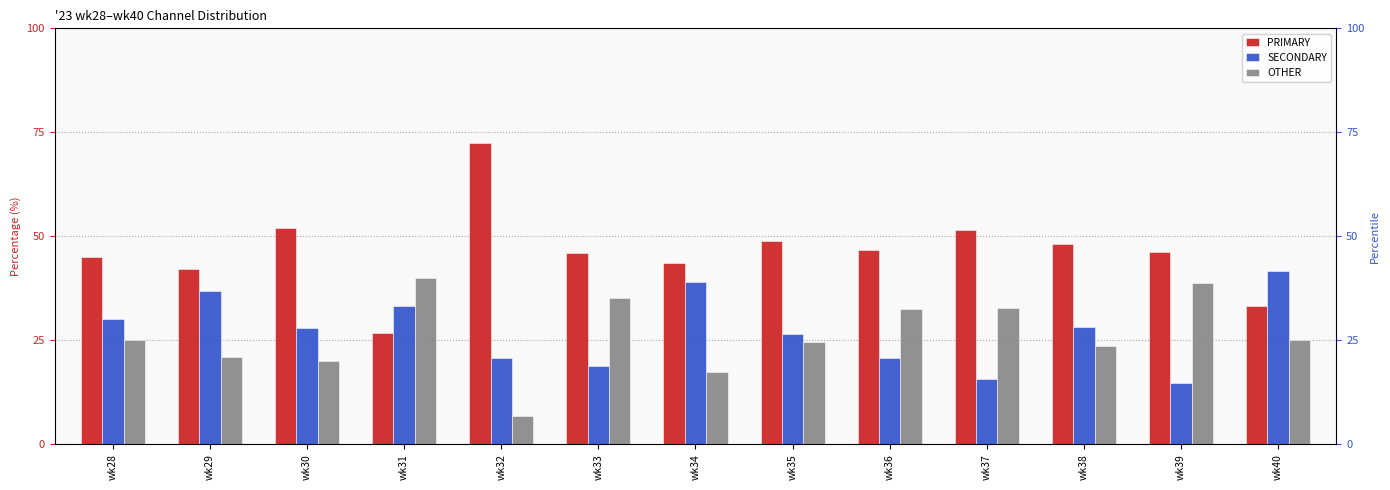

List the labels in order of OTHER value, smallest first.

wk32, wk34, wk30, wk29, wk38, wk35, wk28, wk40, wk36, wk37, wk33, wk39, wk31